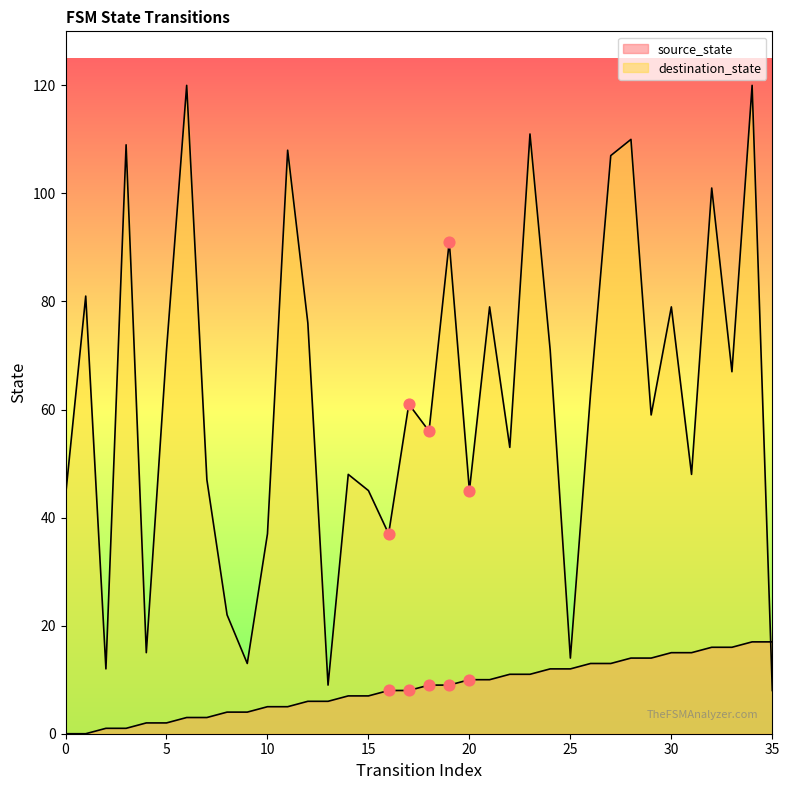

Which series reaches the minimum Y coordinate?

source_state